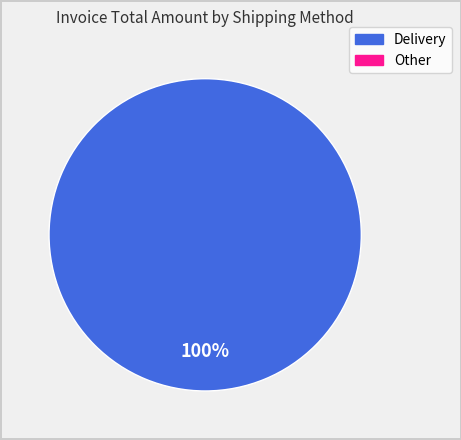

Is there any slice that represents more than half of the pie?

Yes